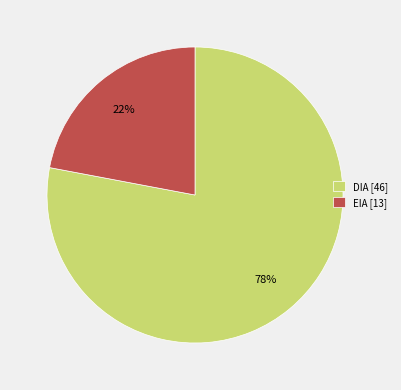

How many segments does this pie chart have?

2